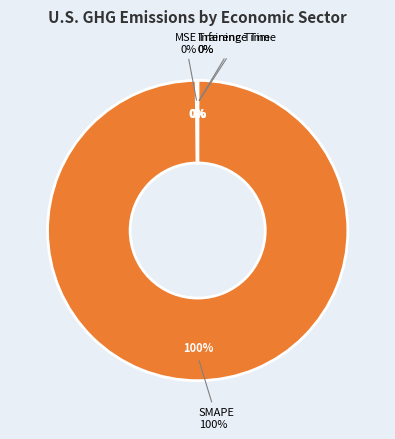

To the nearest percent, what is the average slice percentage?

25%